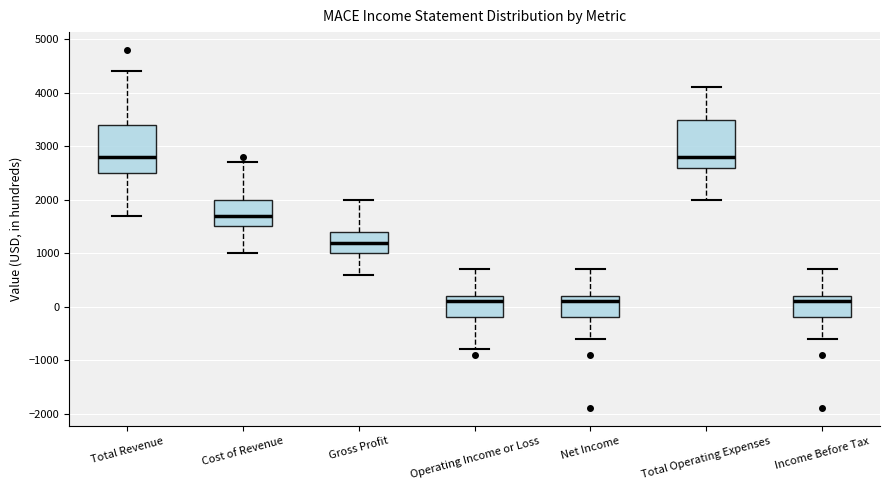

Where does the upper whisker of the box for Income Before Tax end on the y-axis? The values are not printed on the chart, so give them approximately, as read against the axis.

700